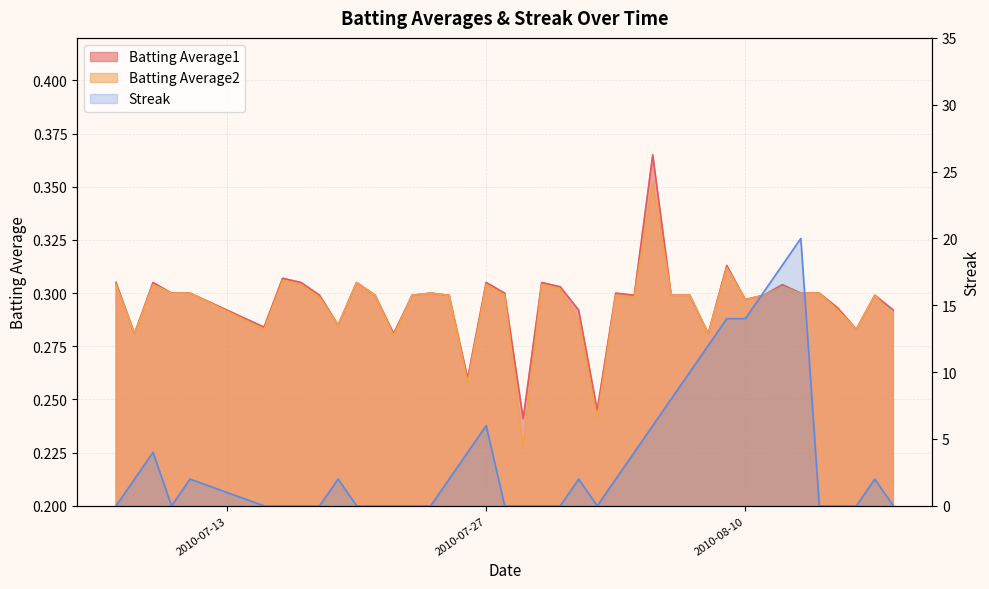

Reading right to left, what are all the values shown in this chart?

Batting Average1: 0.3	0.3	0.3	0.3	0.3	0.3	0.3	0.3	0.3	0.3	0.3	0.3	0.3	0.4	0.3	0.3	0.2	0.3	0.3	0.3	0.2	0.3	0.3	0.3	0.3	0.3	0.3	0.3	0.3	0.3	0.3	0.3	0.3	0.3	0.3	0.3	0.3	0.3	0.3	0.3
Batting Average2: 0.3	0.3	0.3	0.3	0.3	0.3	0.3	0.3	0.3	0.3	0.3	0.3	0.3	0.4	0.3	0.3	0.2	0.3	0.3	0.3	0.2	0.3	0.3	0.3	0.3	0.3	0.3	0.3	0.3	0.3	0.3	0.3	0.3	0.3	0.3	0.3	0.3	0.3	0.3	0.3
Streak: 0.0	2.0	0.0	0.0	0.0	20.0	18.0	16.0	14.0	14.0	12.0	10.0	8.0	6.0	4.0	2.0	0.0	2.0	0.0	0.0	0.0	0.0	6.0	4.0	2.0	0.0	0.0	0.0	0.0	0.0	2.0	0.0	0.0	0.0	0.0	2.0	0.0	4.0	2.0	0.0